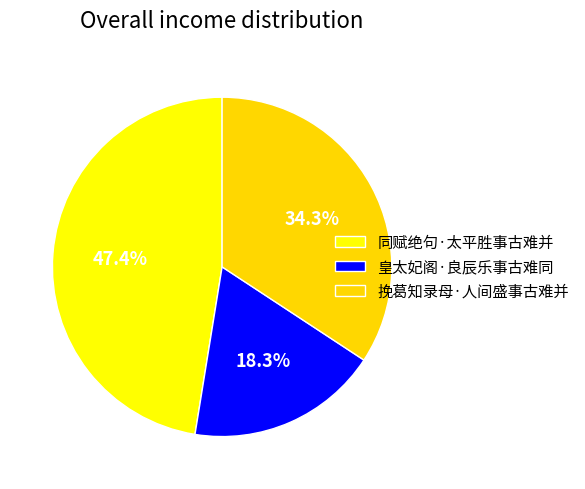

Count the number of slices in the pie.

3